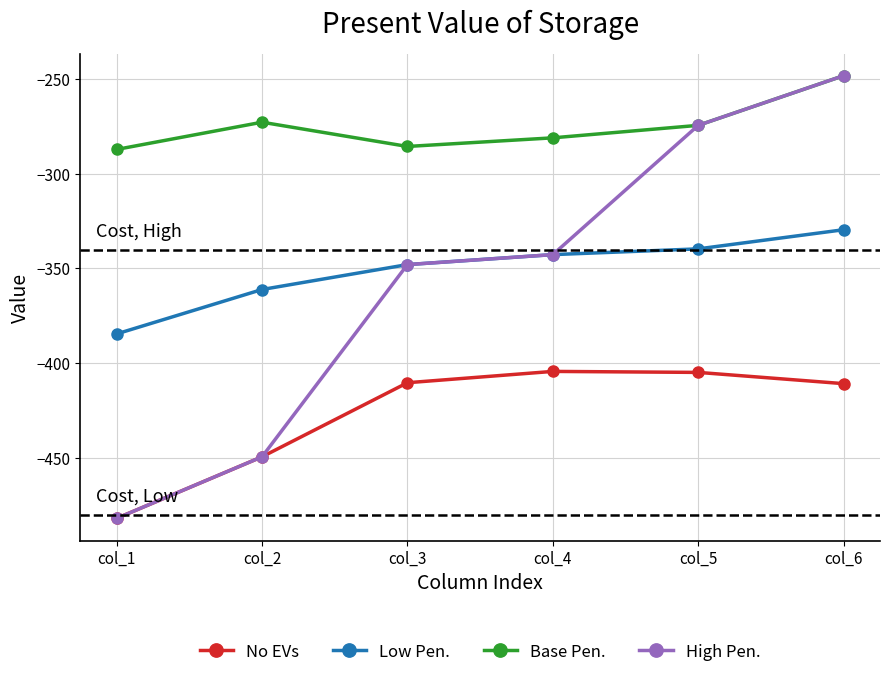

Which series has the widest spread of values?

High Pen.